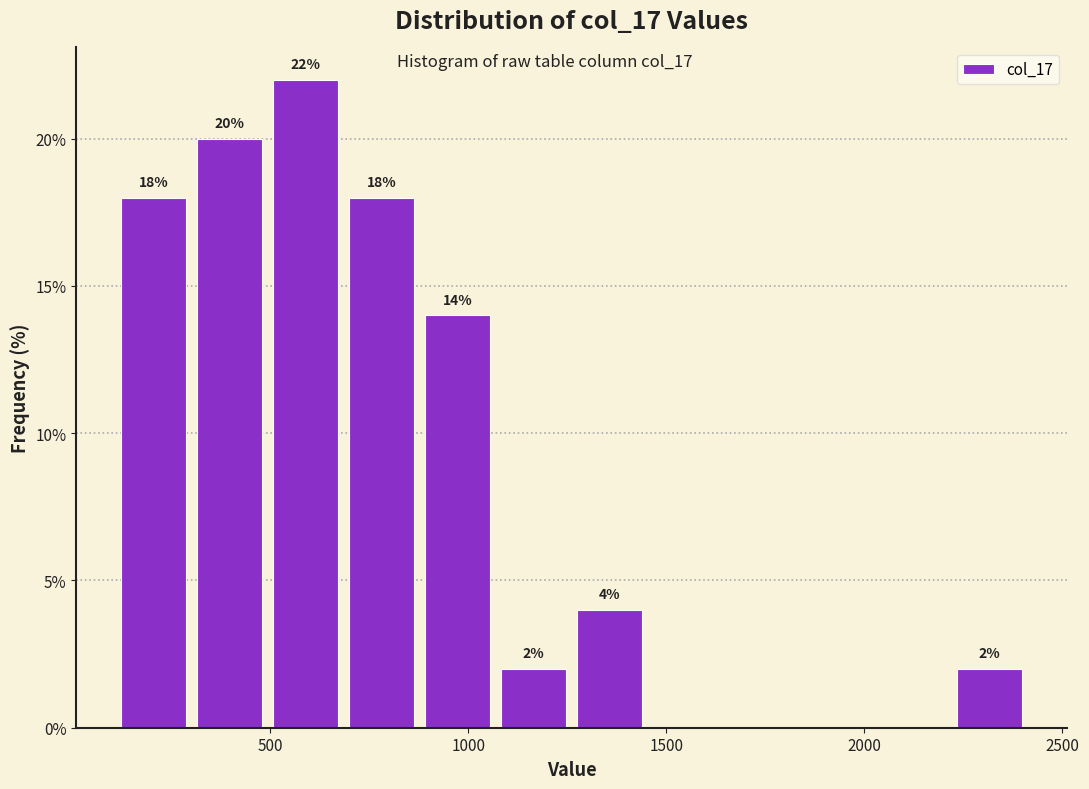

Read against the x-axis, roughly where is the centre of the tallest bar?

600